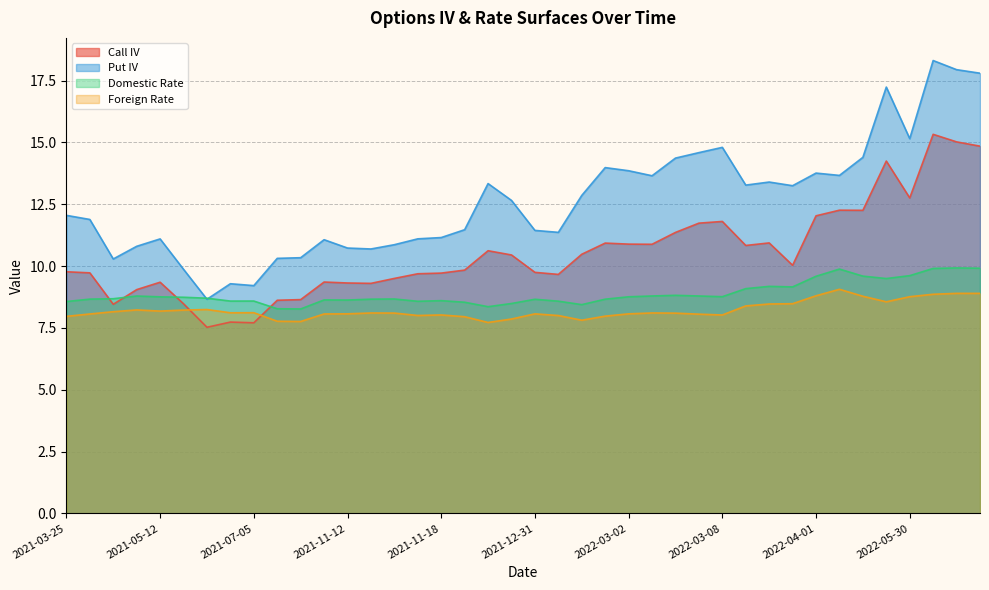

What is the difference between the highest and lowest values at 2022-03-07?

6.5